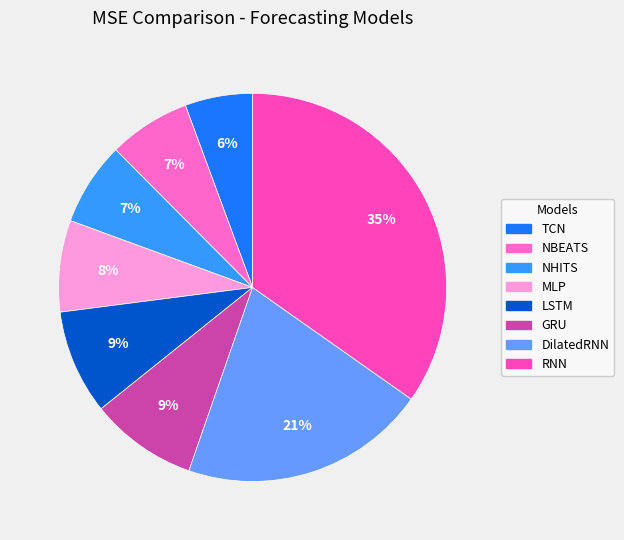

Which slice is the largest?

RNN